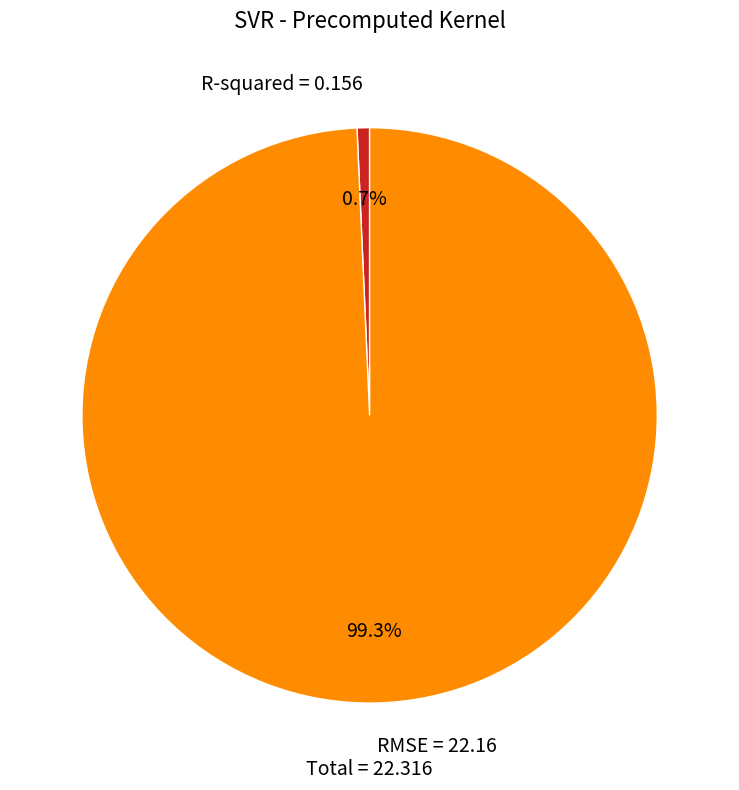

What percentage is the RMSE slice, to the nearest percent?

99%